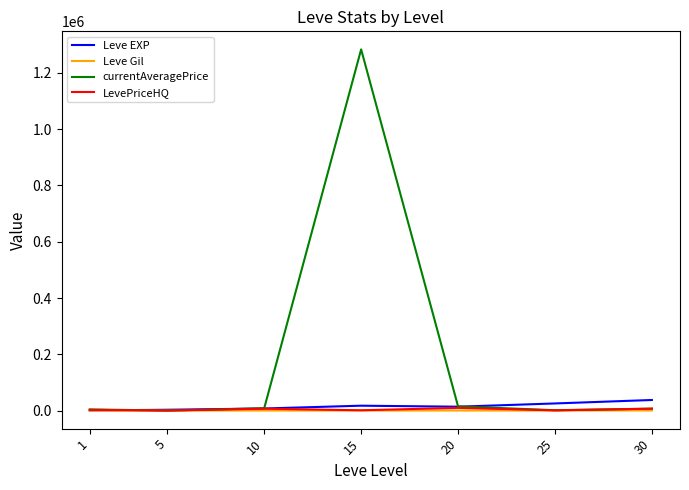

What is the difference between the highest and lowest values at 5?

2866.7